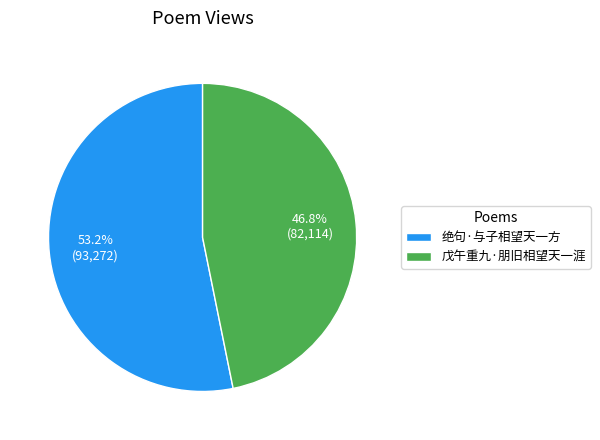

To the nearest percent, what percentage of the pie is 戊午重九·朋旧相望天一涯?

47%